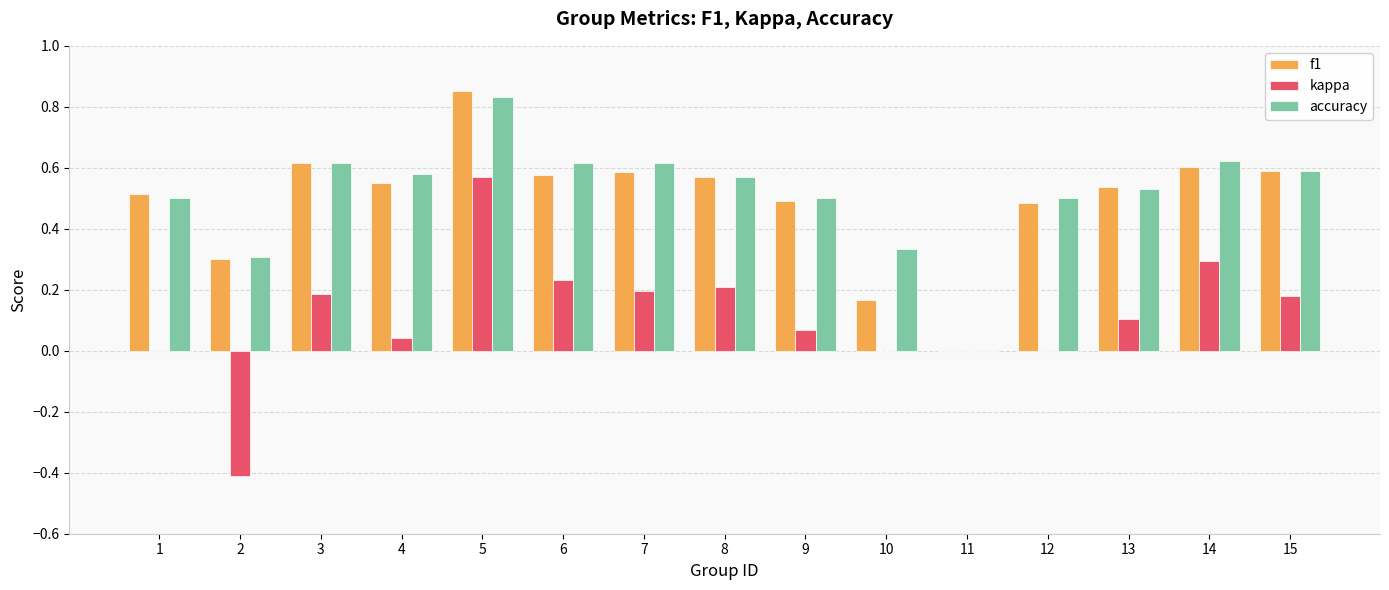

At which category is the sum across all series the highest?

5